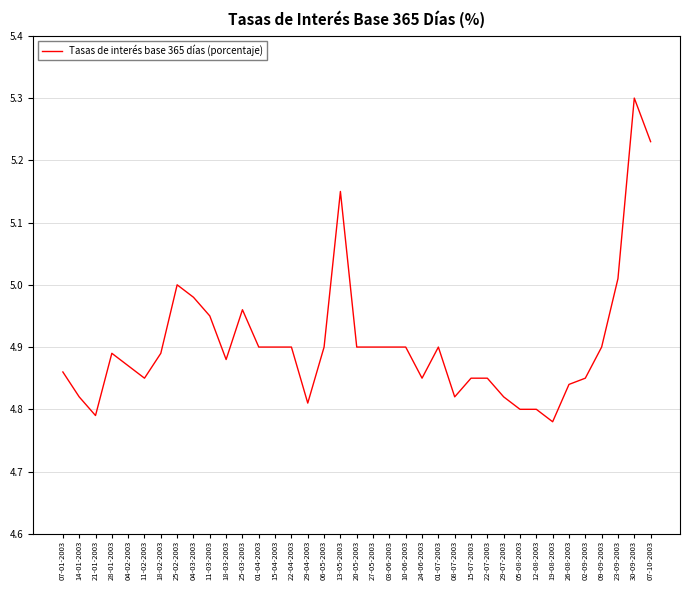

What is the change in value from 13-05-2003 to 22-07-2003?

-0.3